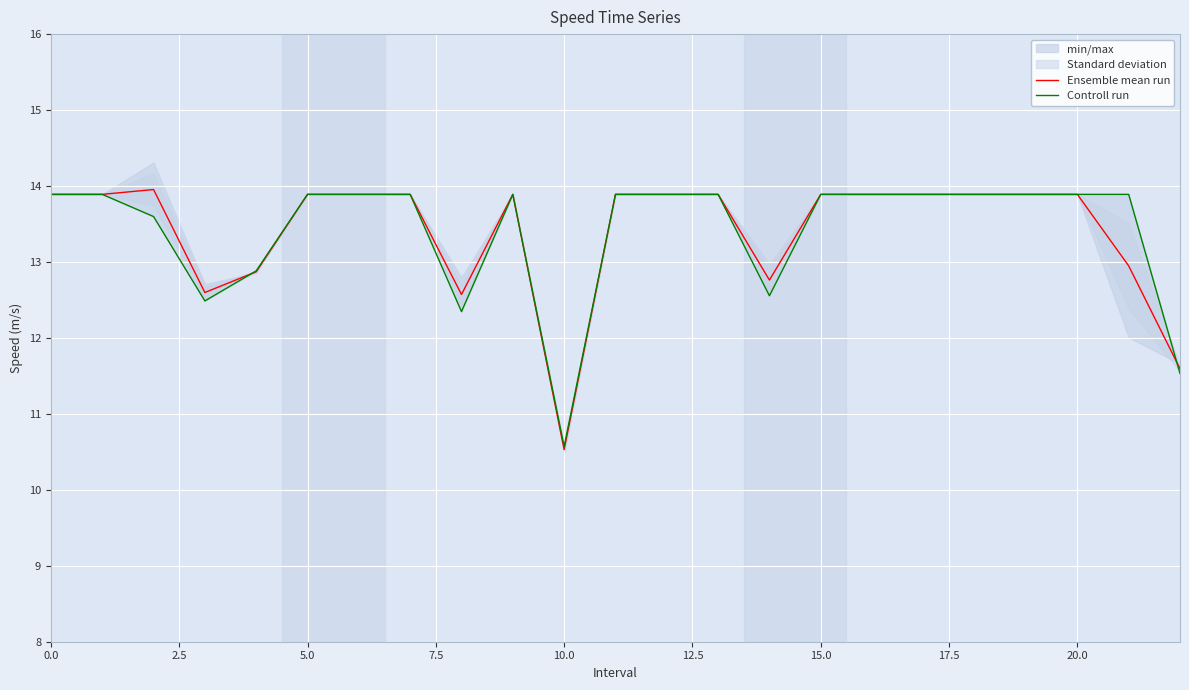

What position from the right is 21?

2